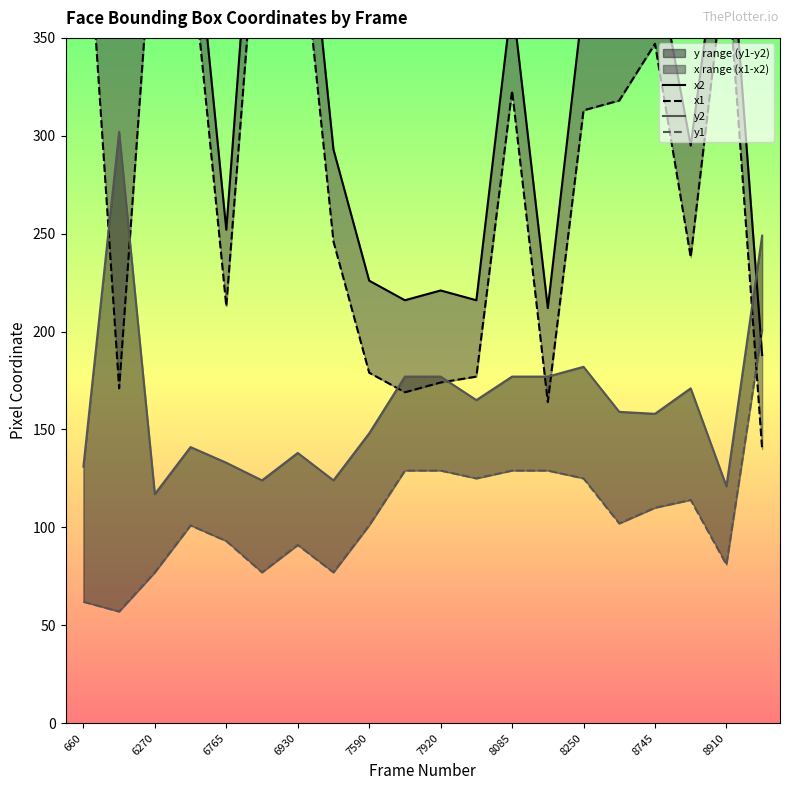

What is the difference between the y2 values at 8250 and 8085?

5